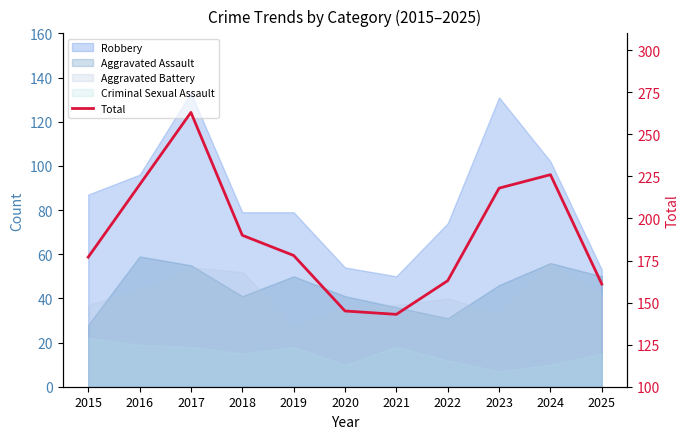

Reading left to right, transcribe all the data shown in this chart.

2015=177	2016=220	2017=263	2018=190	2019=178	2020=145	2021=143	2022=163	2023=218	2024=226	2025=161